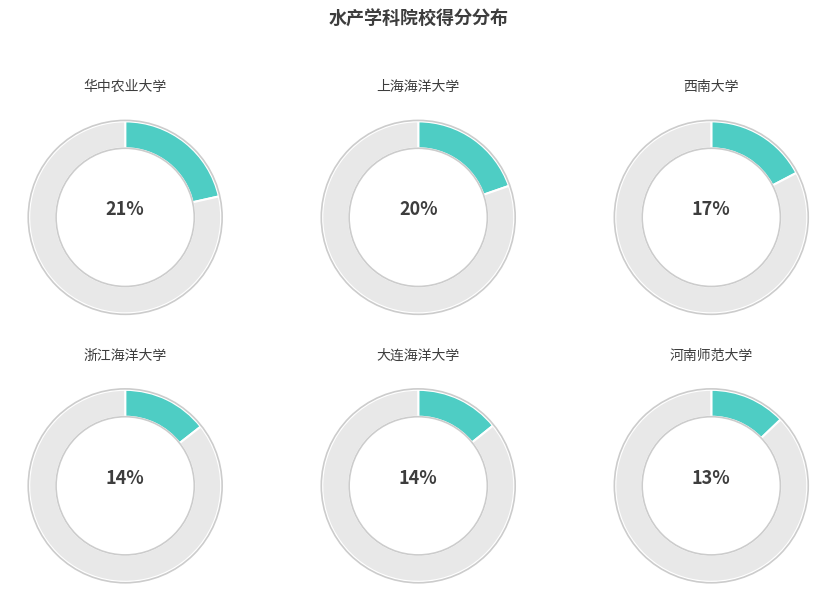

What percentage is the 西南大学 slice, to the nearest percent?

17%